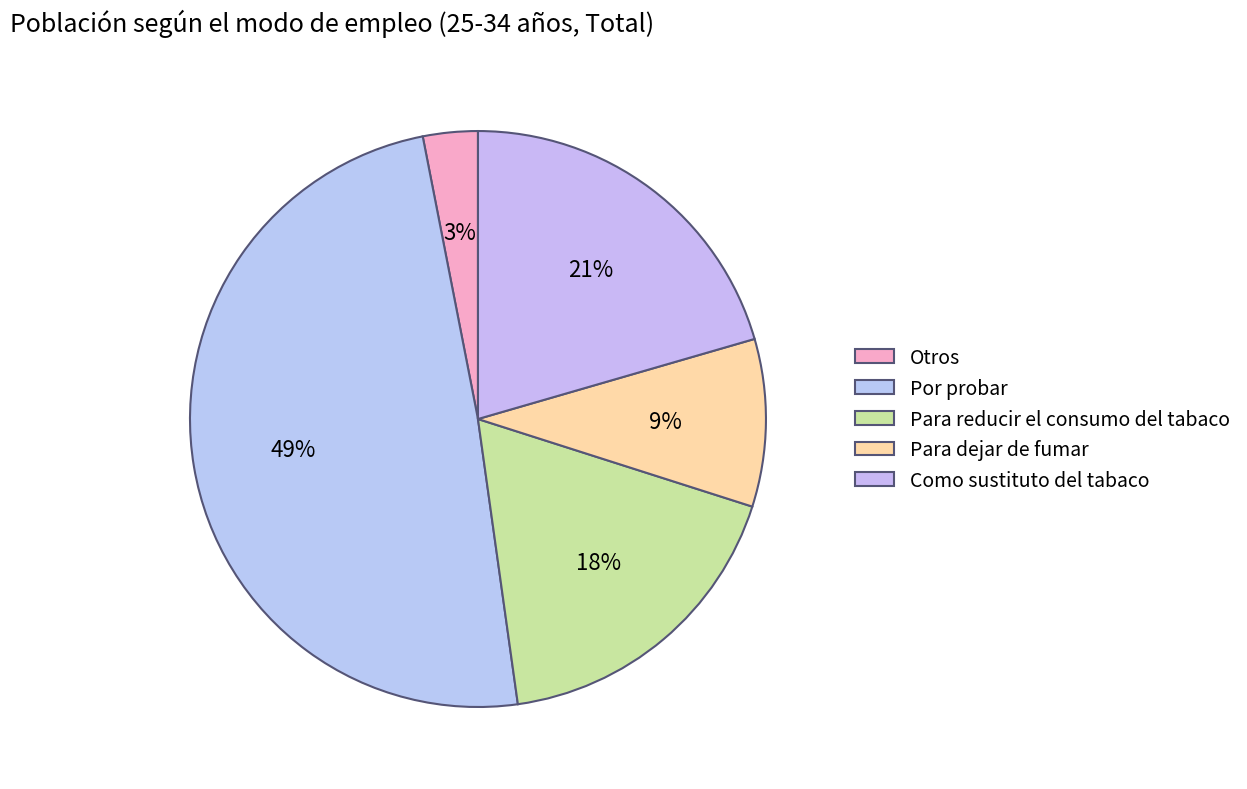

Count the number of slices in the pie.

5